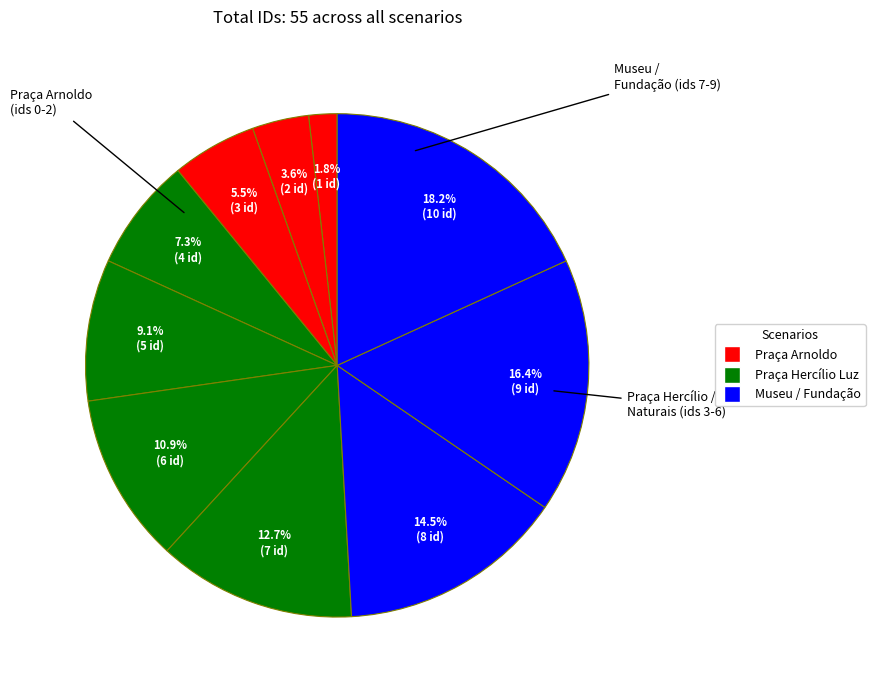

To the nearest percent, what is the average slice percentage?

10%